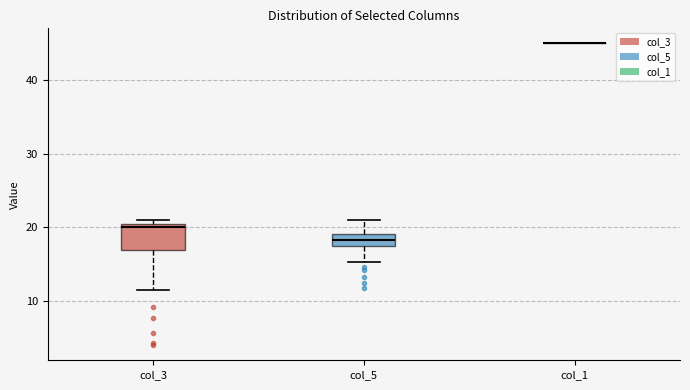

Which box is the tallest, from its lower edge to its upper edge?

col_3